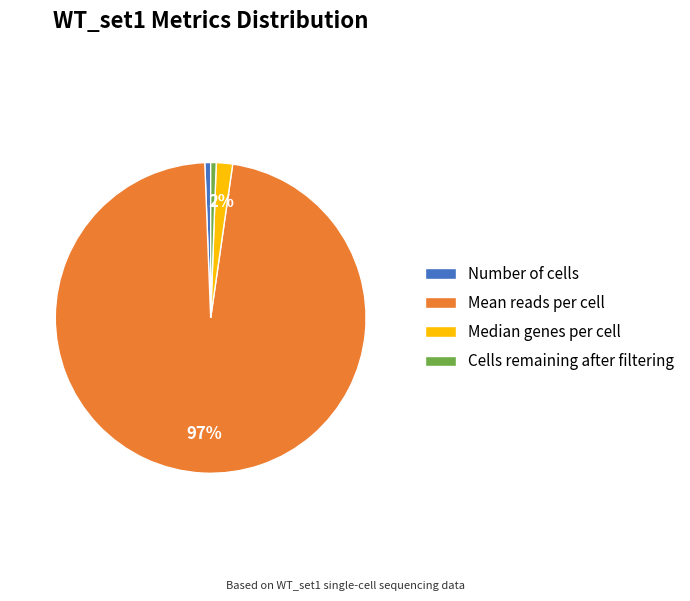

To the nearest percent, what is the average slice percentage?

25%